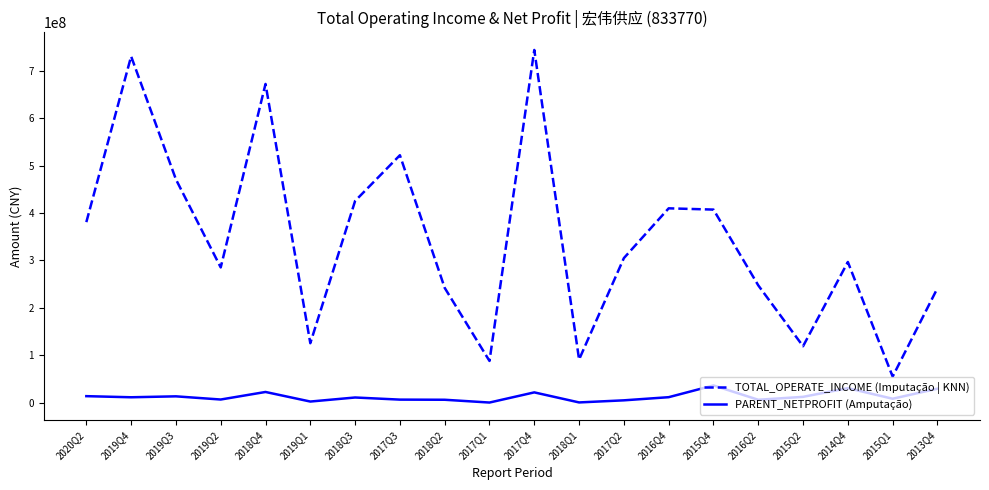

The TOTAL_OPERATE_INCOME (Imputação | KNN) series shows 390720454.3 at 2018Q4. True or false?

False